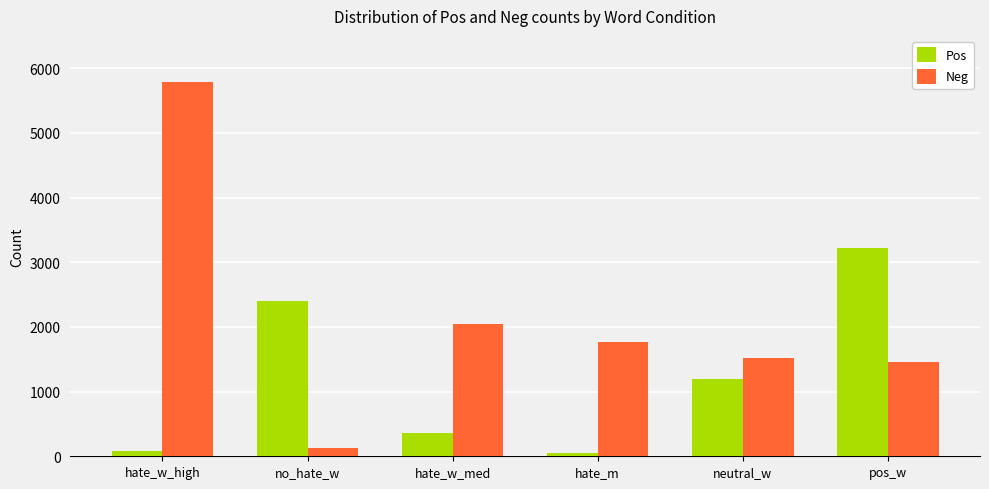

How many groups of bars are there?

6